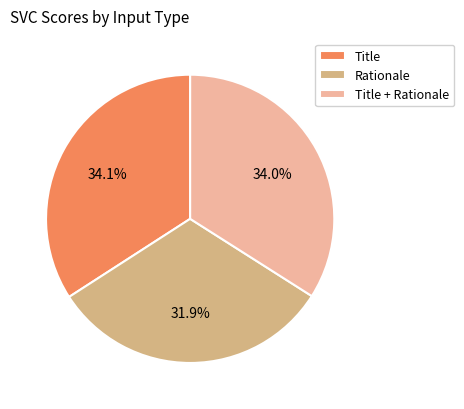

Is there a majority slice in this chart?

No